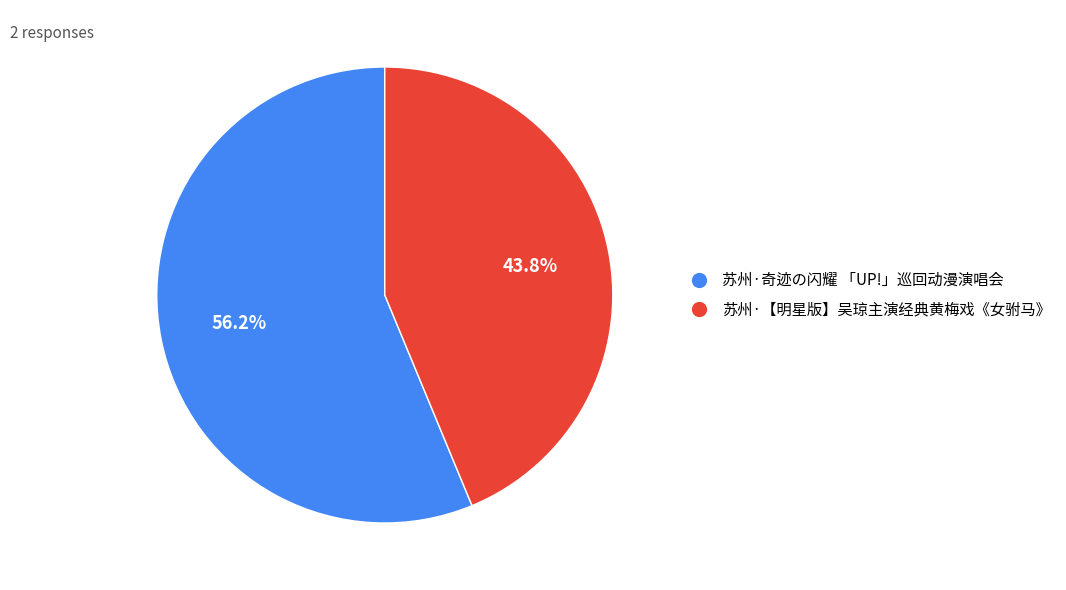

To the nearest percent, what is the combined percentage of 苏州·奇迹の闪耀 「UP!」巡回动漫演唱会 and 苏州·【明星版】吴琼主演经典黄梅戏《女驸马》?

100%